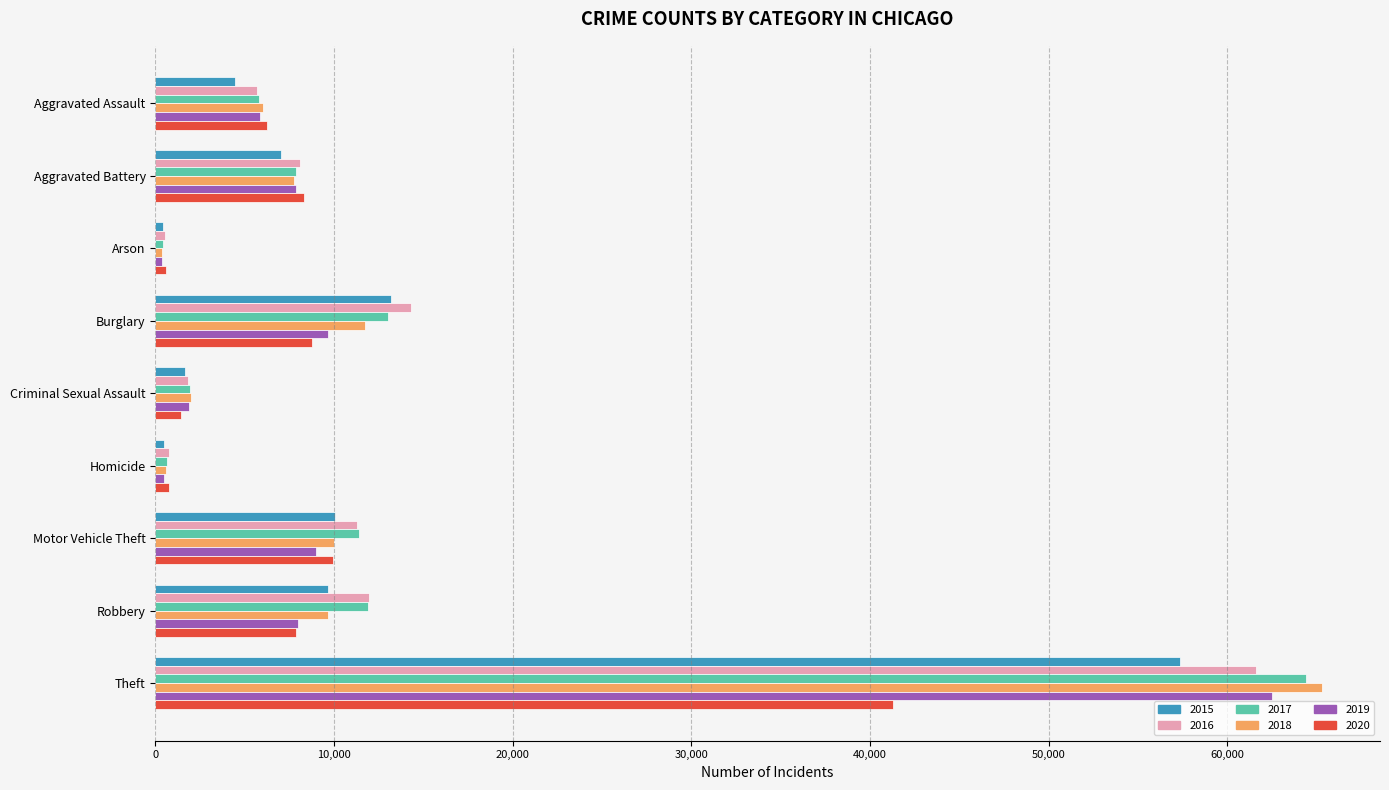

At which category is the sum across all series the highest?

Theft